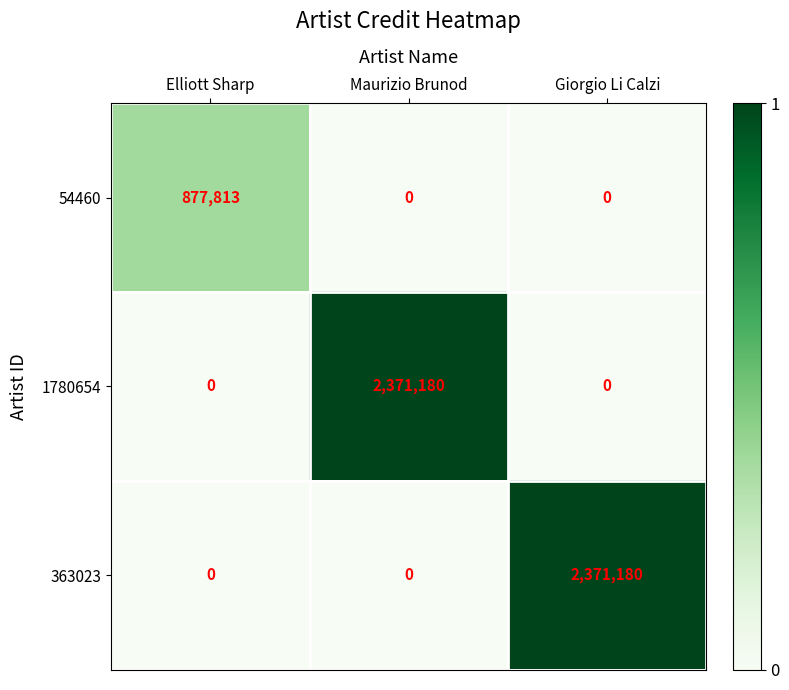

What is the highest value of the 54460 series?

877813